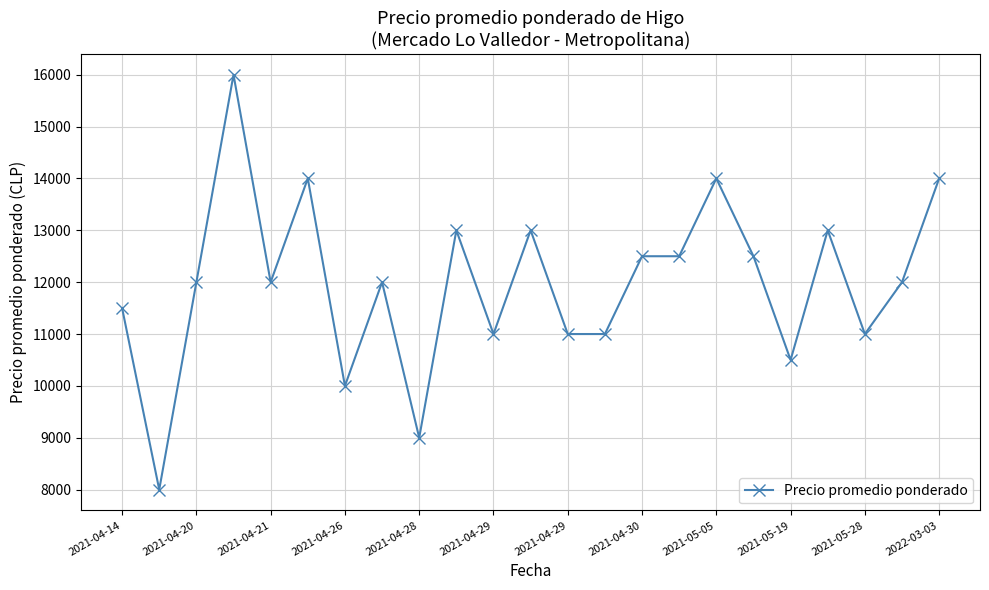

What is the value of the 3rd point from the left?

12000